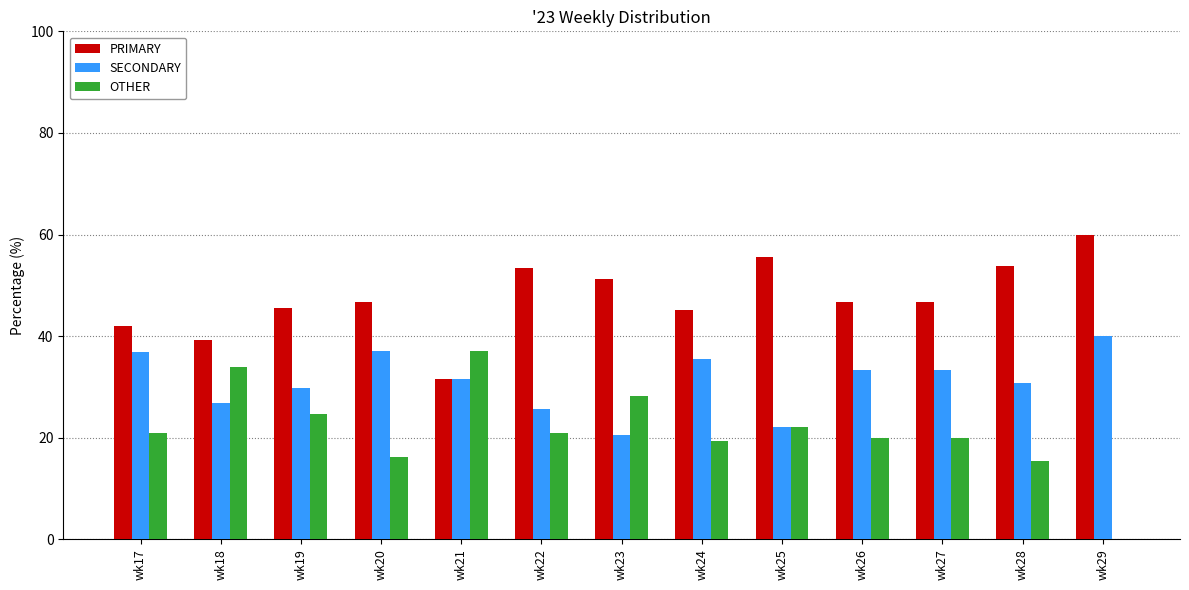

What are all the series names shown in the legend?

PRIMARY, SECONDARY, OTHER